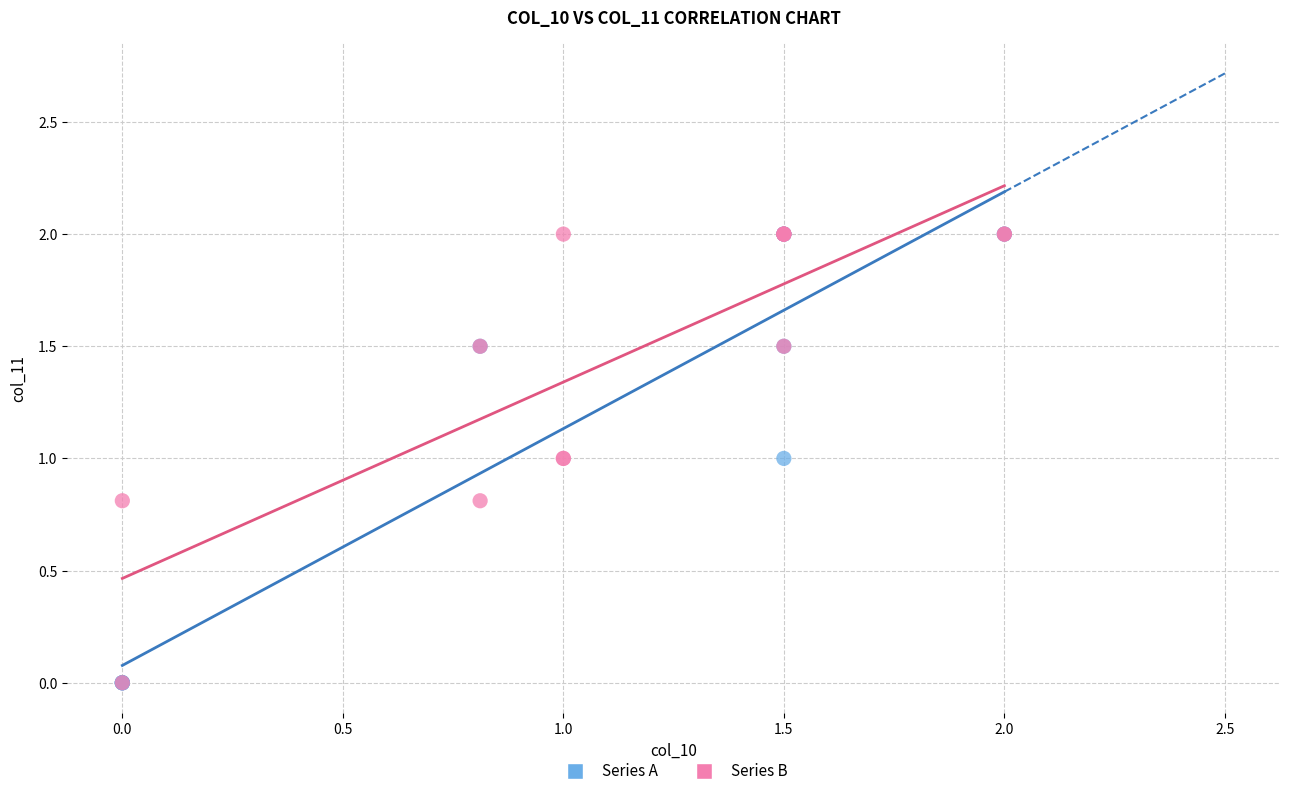

What are all the series names shown in the legend?

Series A, Series B